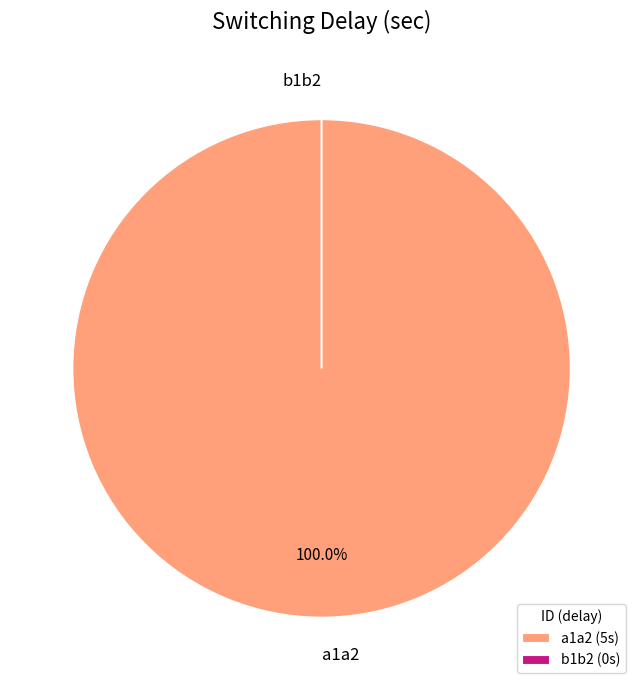

To the nearest percent, what is the difference between the b1b2 and a1a2 slice percentages?

100%